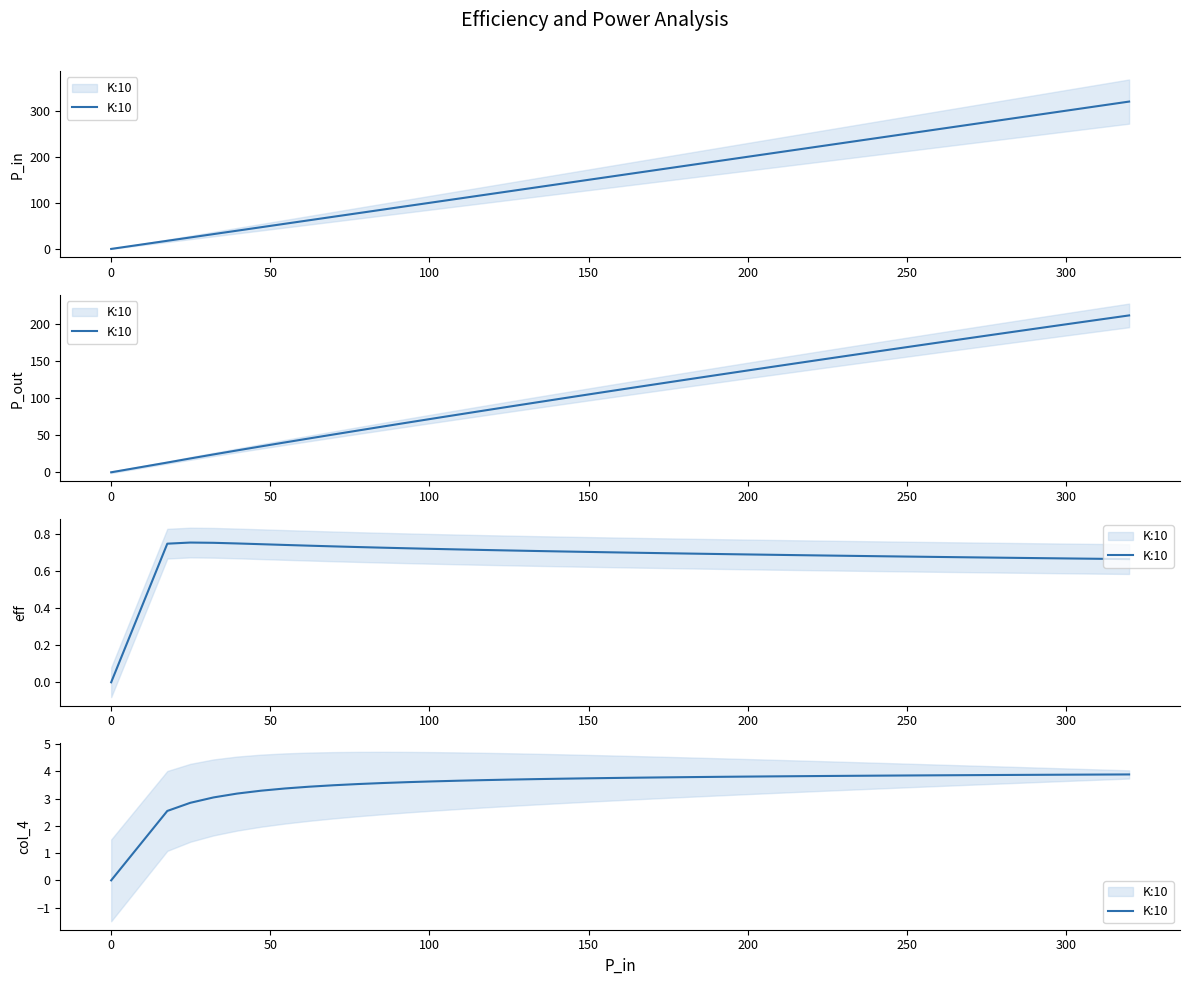

Reading right to left, list all the values displayed in this chart.

3.9	3.9	3.9	3.9	3.9	3.9	3.9	3.9	3.8	3.8	3.8	3.8	3.8	3.8	3.8	3.8	3.8	3.8	3.8	3.8	3.7	3.7	3.7	3.7	3.7	3.7	3.6	3.6	3.6	3.5	3.5	3.4	3.4	3.3	3.2	3.0	2.8	2.5	0.0